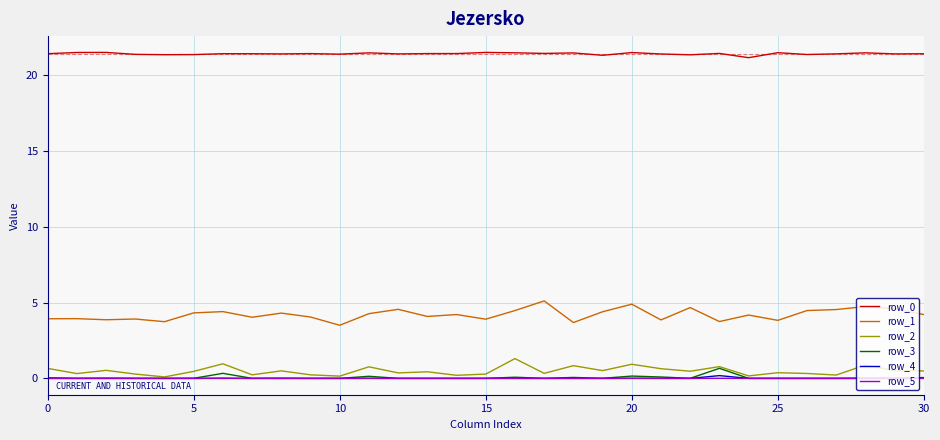

What is the greatest value displayed?

21.5